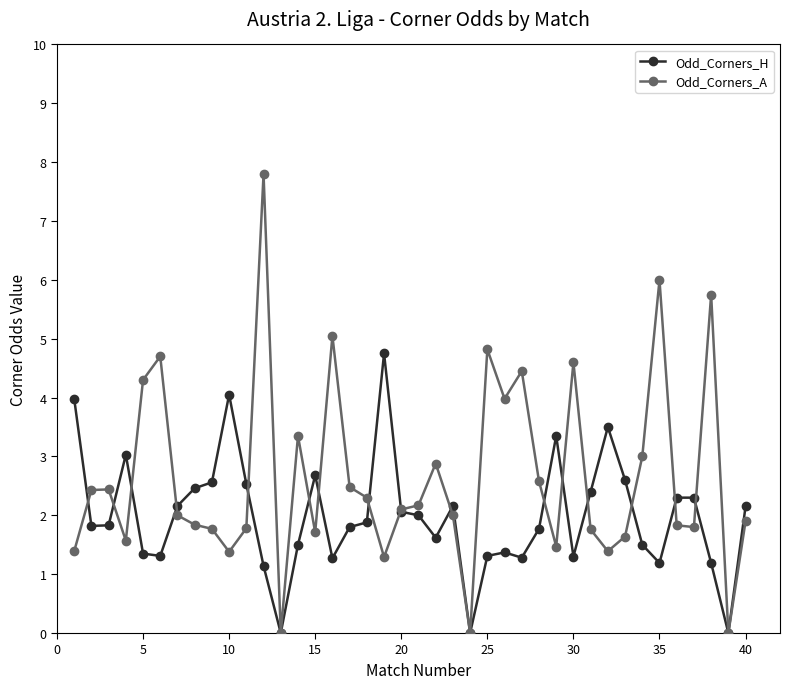

What are all the series names shown in the legend?

Odd_Corners_H, Odd_Corners_A